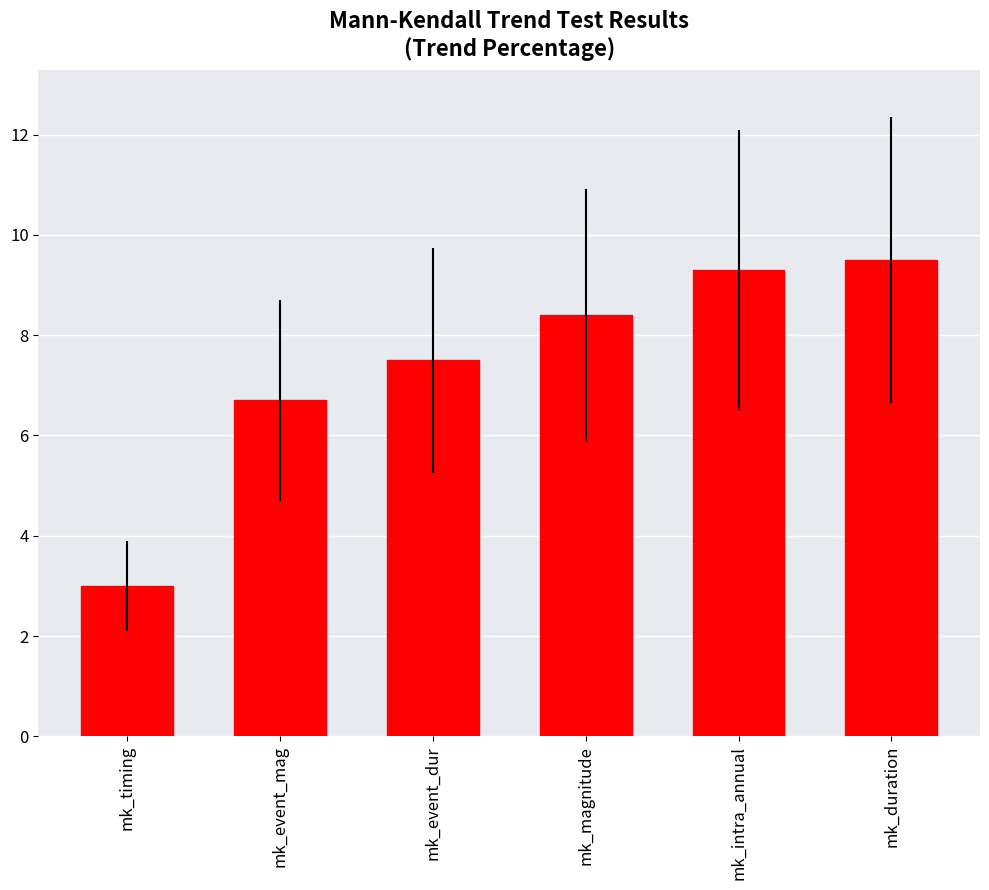

What is the label of the 6th bar from the left?

mk_duration